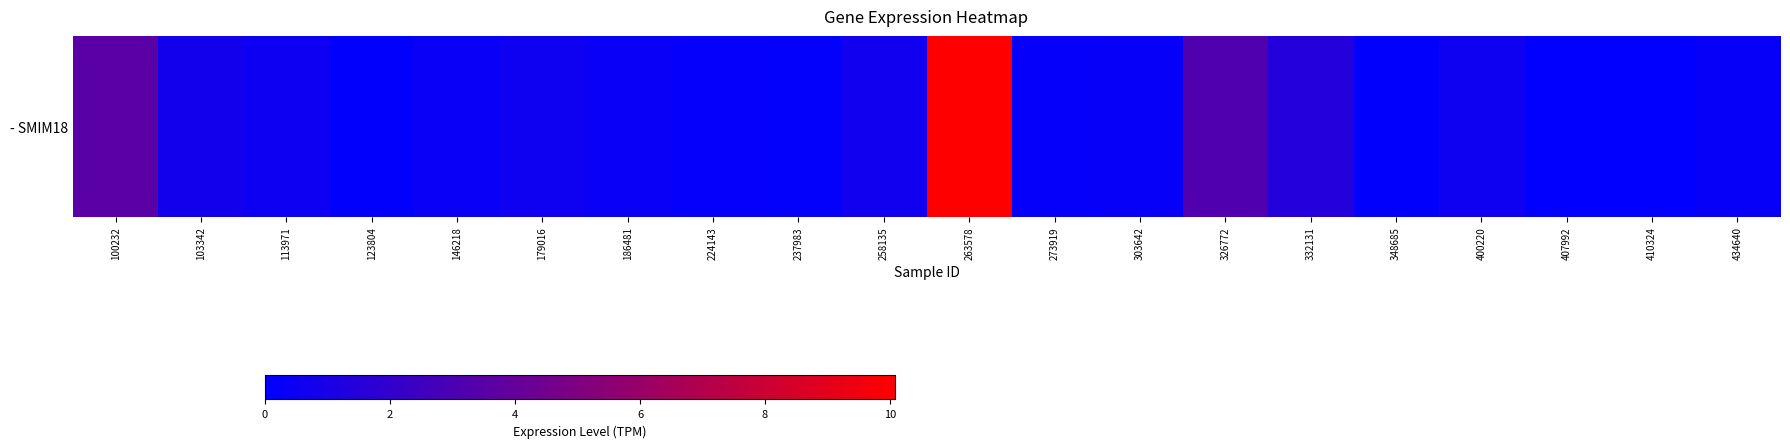

What is the sum of the values at 273919 and 434640?

0.5